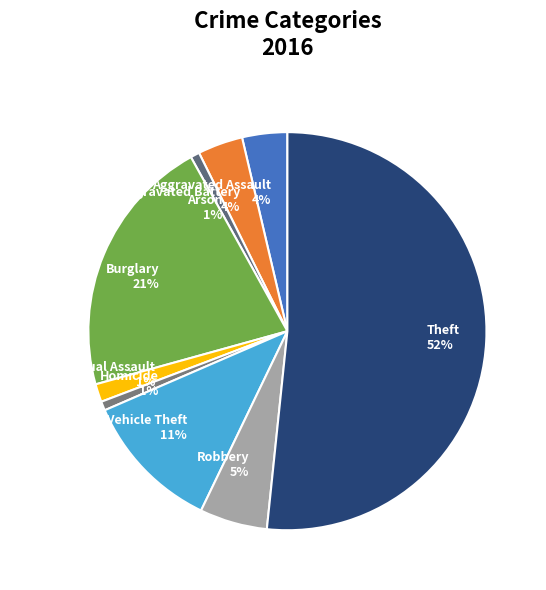

Does any single category account for the majority?

Yes